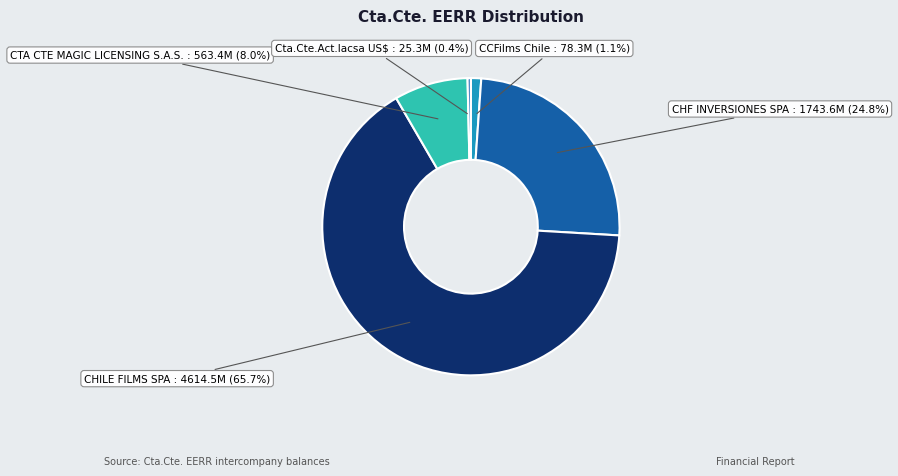

Does any single category account for the majority?

Yes